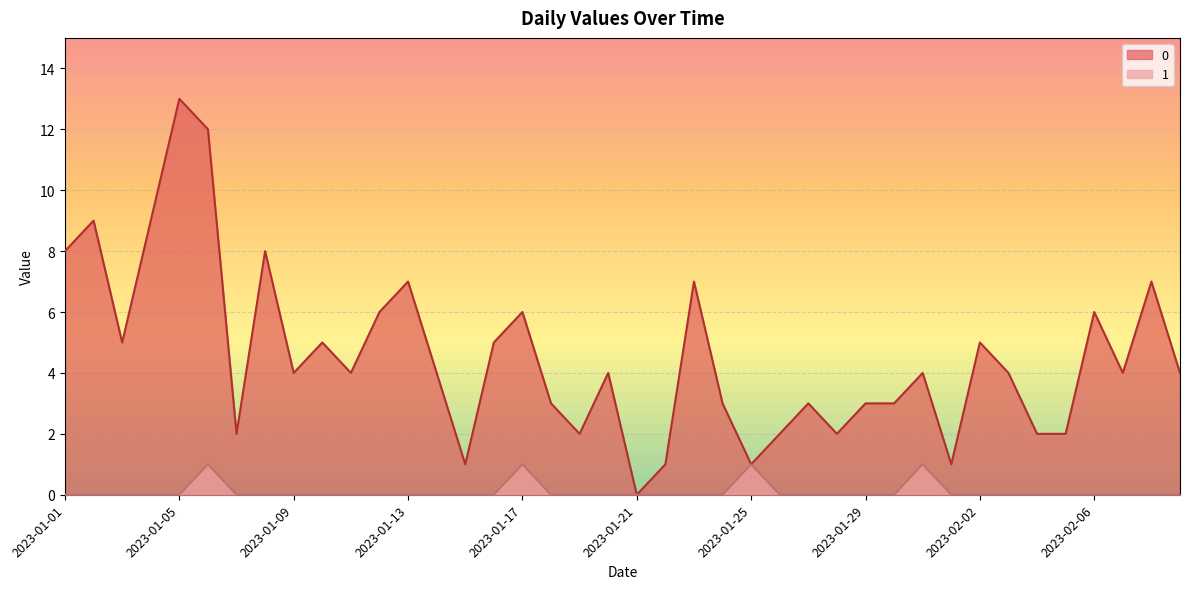

Is the value of 0 at 2023-01-27 greater than the value of 1 at 2023-01-03?

Yes